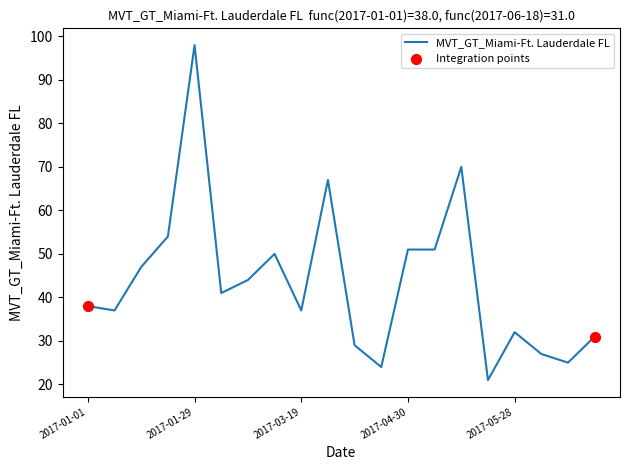

What is the difference between the maximum and minimum values?

77